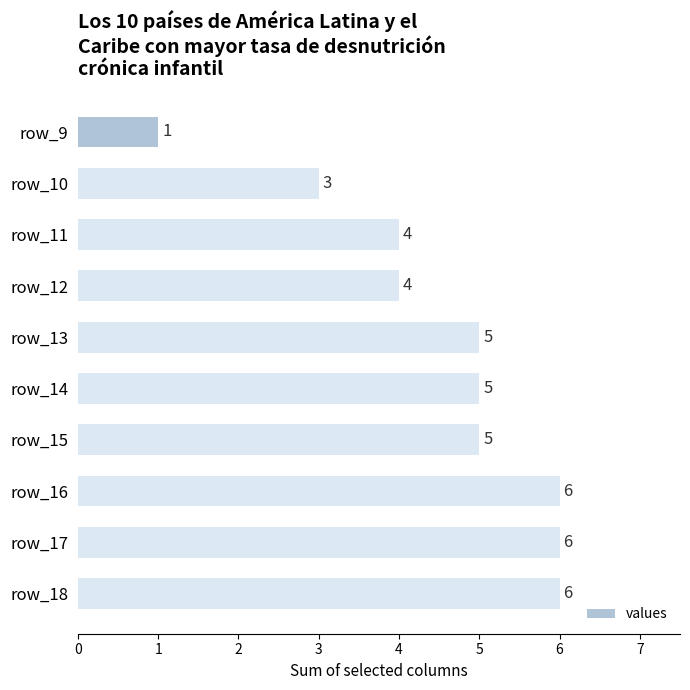

Count the values in the range 4 to 6.

8